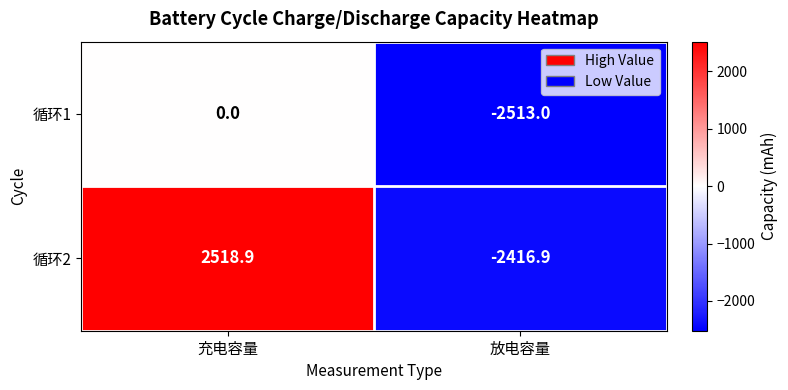

At how many categories does at least one series exceed 2041?

1